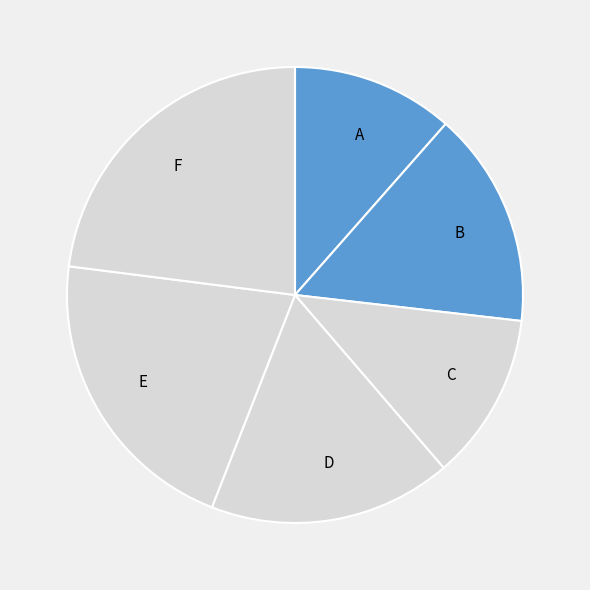

What is the ratio of the value at D to the value at C?

1.5